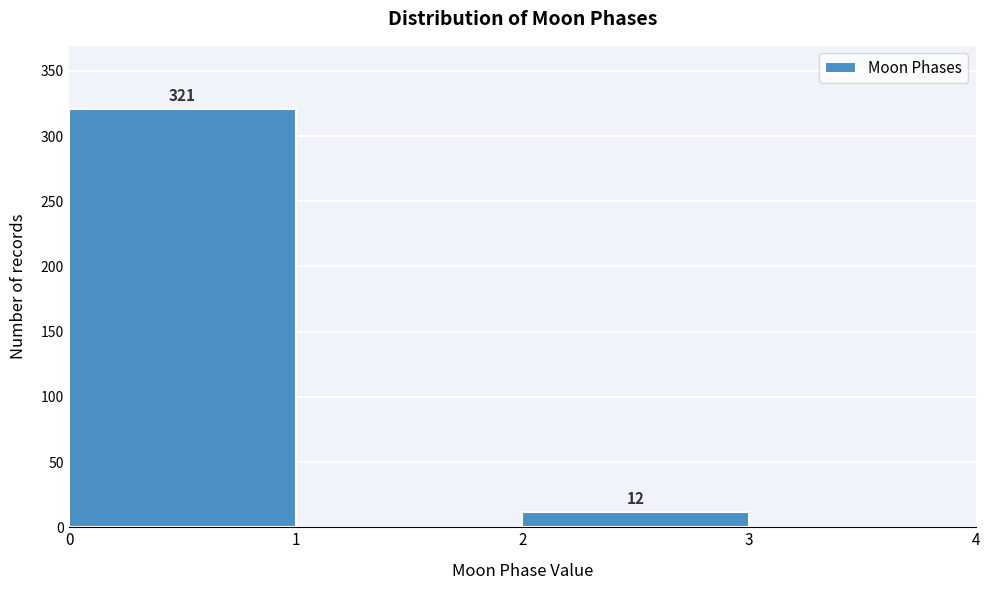

Over which range of the x-axis is the bar tallest?

0 to 1